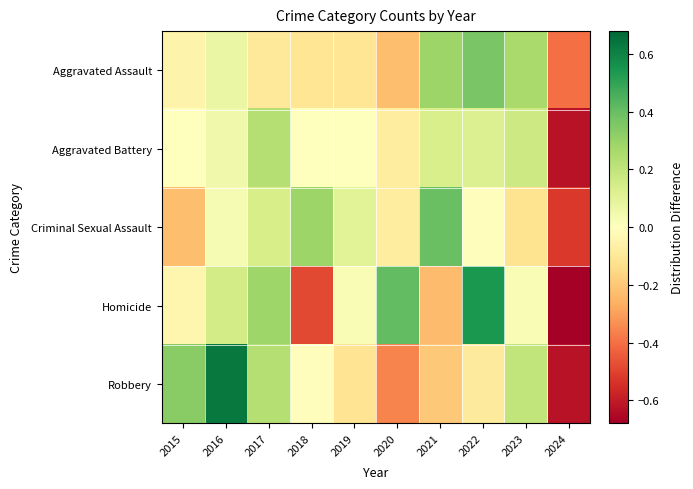

At which category is the sum across all series the highest?

2016